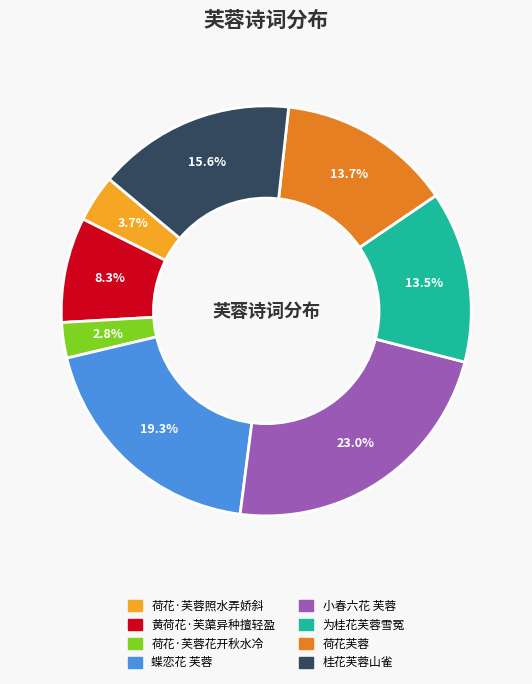

What percentage do 蝶恋花 芙蓉 and 荷花芙蓉 together represent?

33.0%